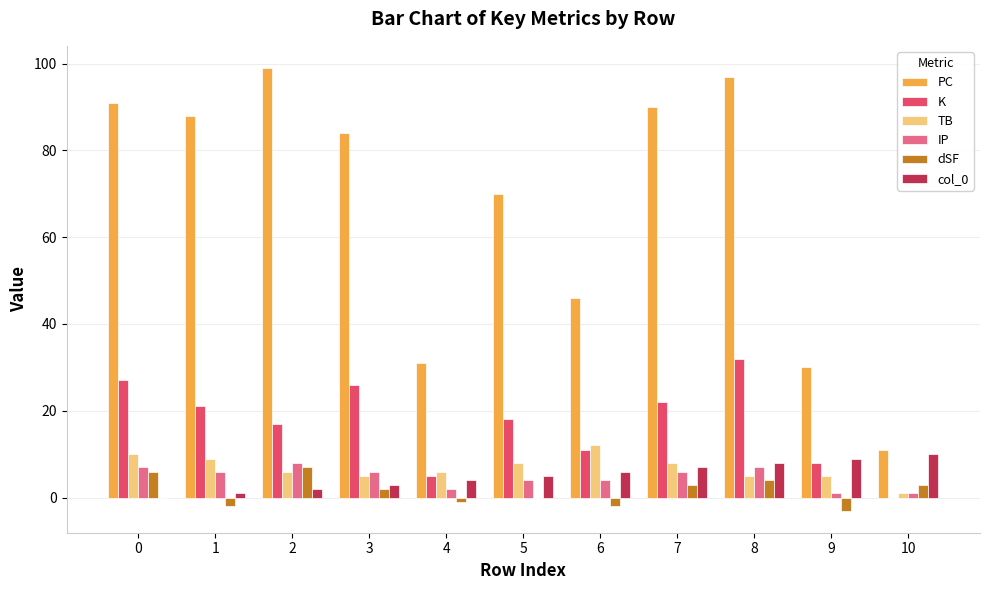

How many data points does each series have?

11